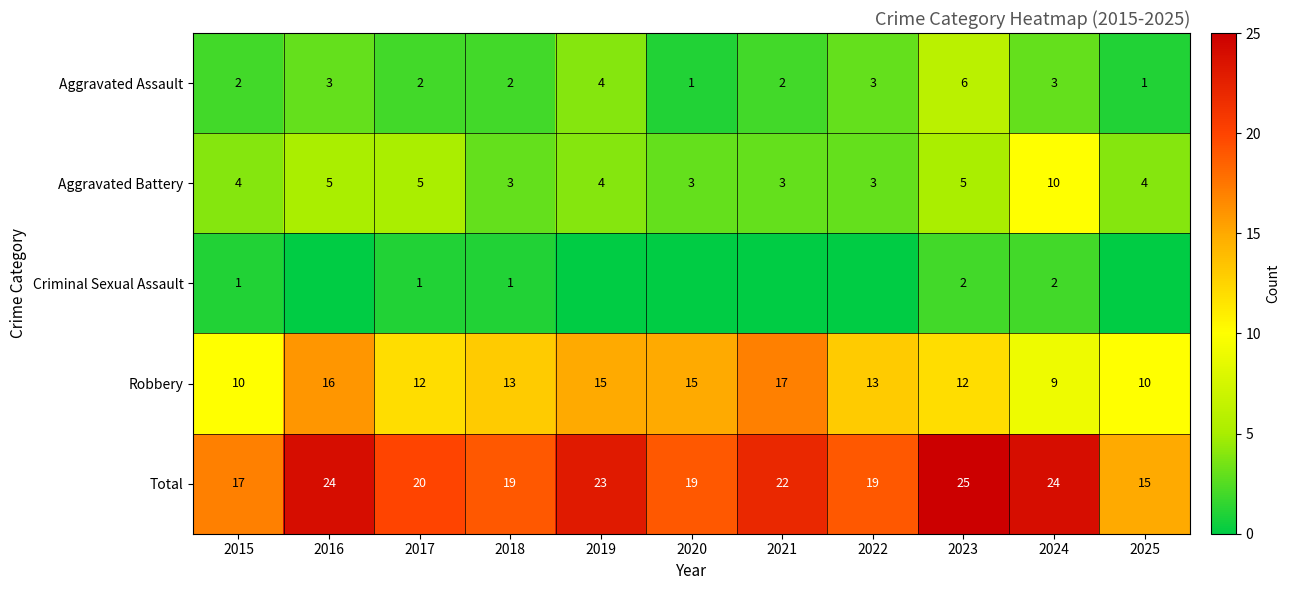

Is the value of Robbery at 2021 greater than the value of Aggravated Battery at 2016?

Yes